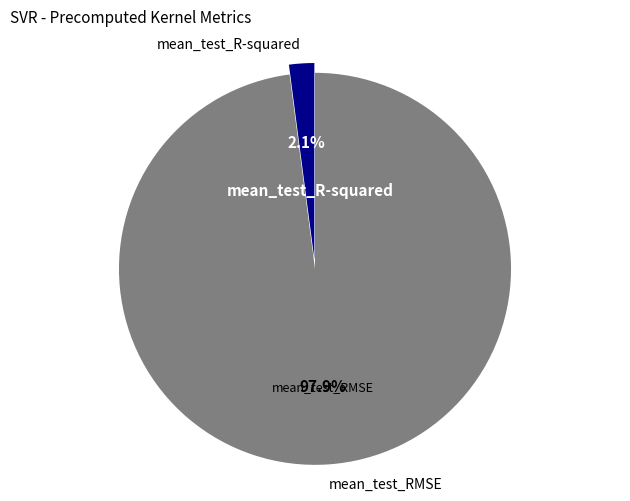

What portion of the pie excludes mean_test_RMSE?

2.1%